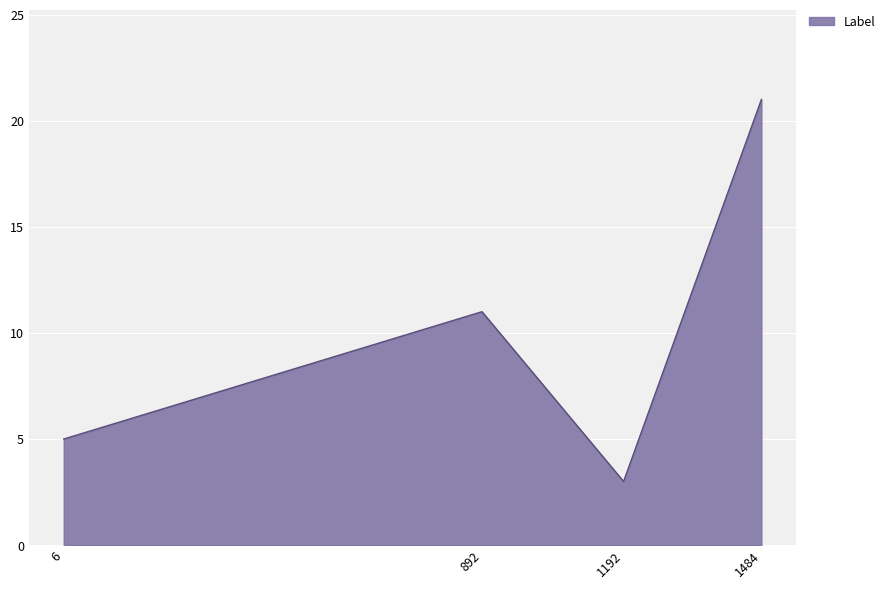

What is the sum of the values at 1484 and 6?

26